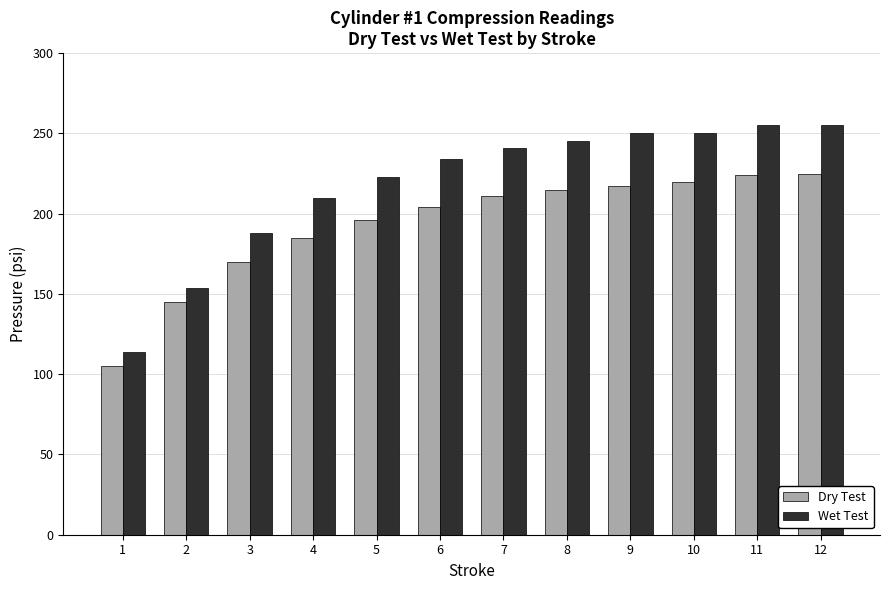

Rank the series by their average value, from highest to lowest.

Wet Test, Dry Test